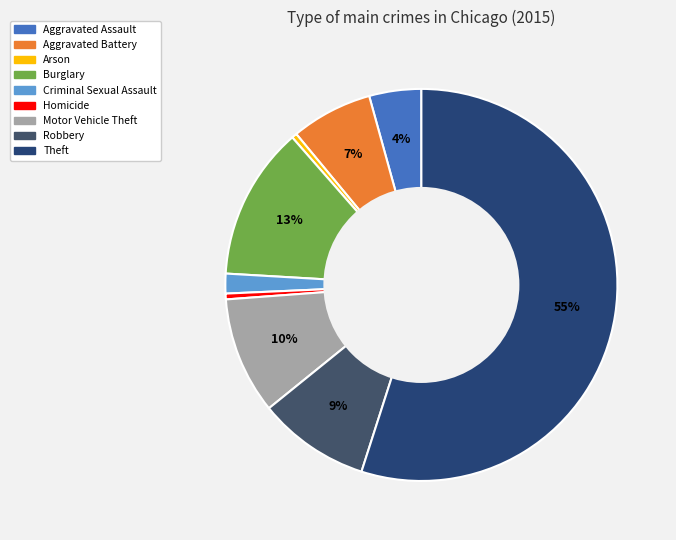

Is it true that Criminal Sexual Assault is 2% of the pie?

True